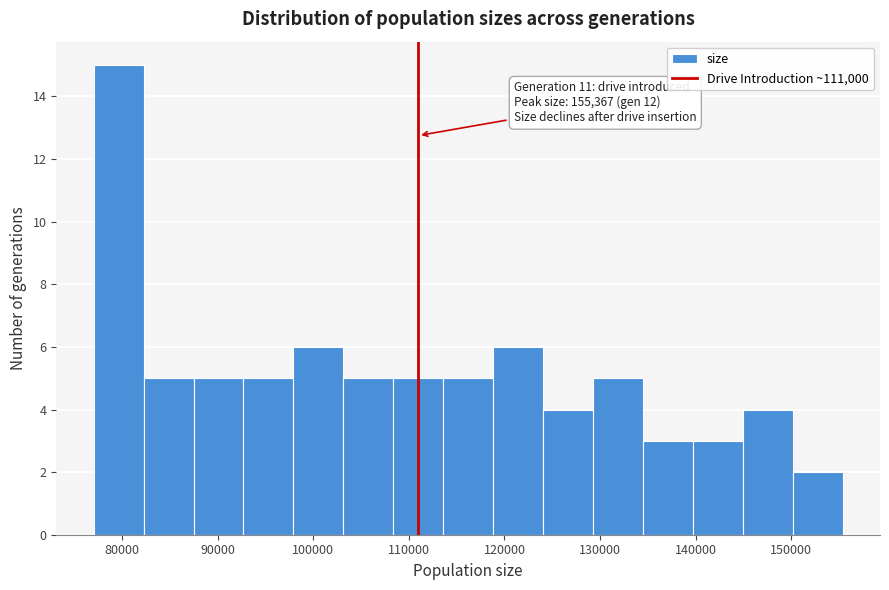

Which range on the x-axis has the tallest bar?

77000 to 82000